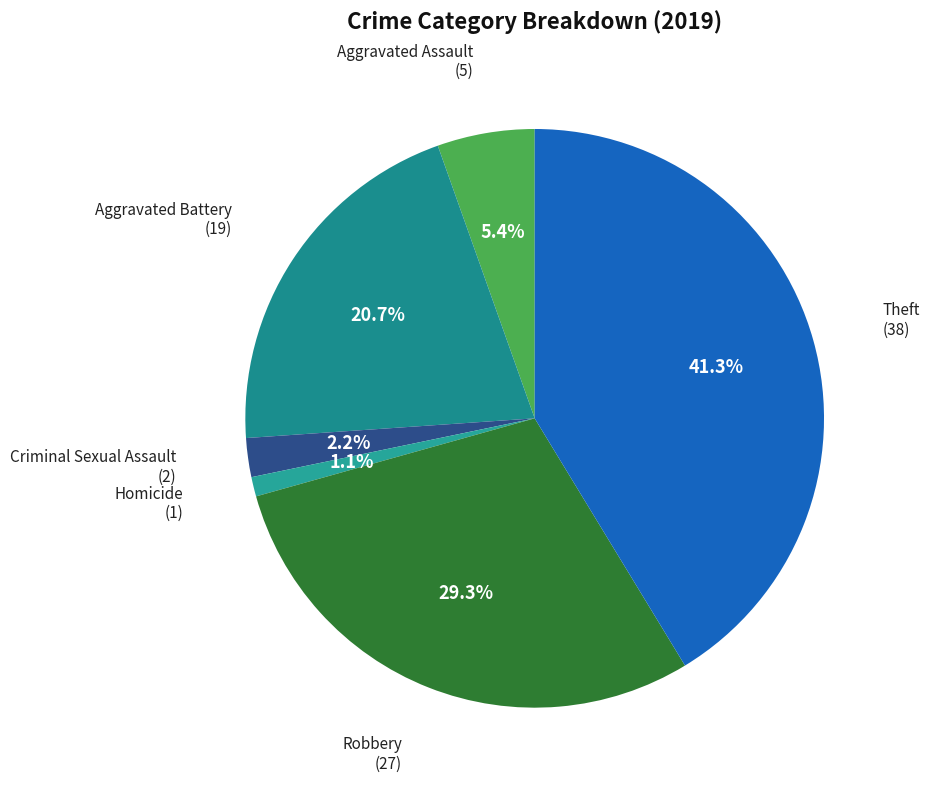

Is there a majority slice in this chart?

No